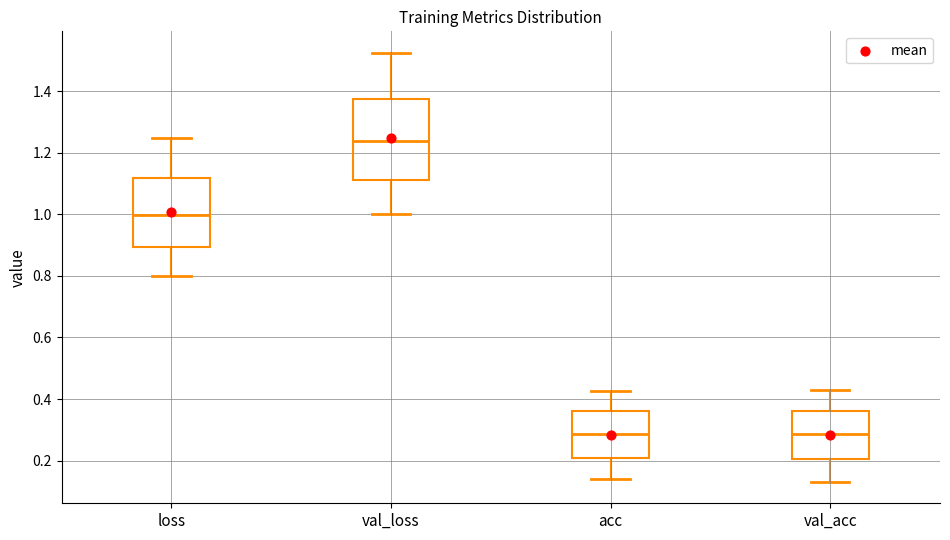

Reading left to right, read every box against the y-axis: the position of its median line, the range the box covers, and the ends of its whiskers. The values are not printed on the chart, so give them approximately, as read against the axis.

loss: median 1.00, box 0.90 to 1.12, whiskers 0.80 to 1.24
val_loss: median 1.24, box 1.12 to 1.38, whiskers 1.00 to 1.52
acc: median 0.28, box 0.20 to 0.36, whiskers 0.14 to 0.42
val_acc: median 0.28, box 0.20 to 0.36, whiskers 0.14 to 0.42